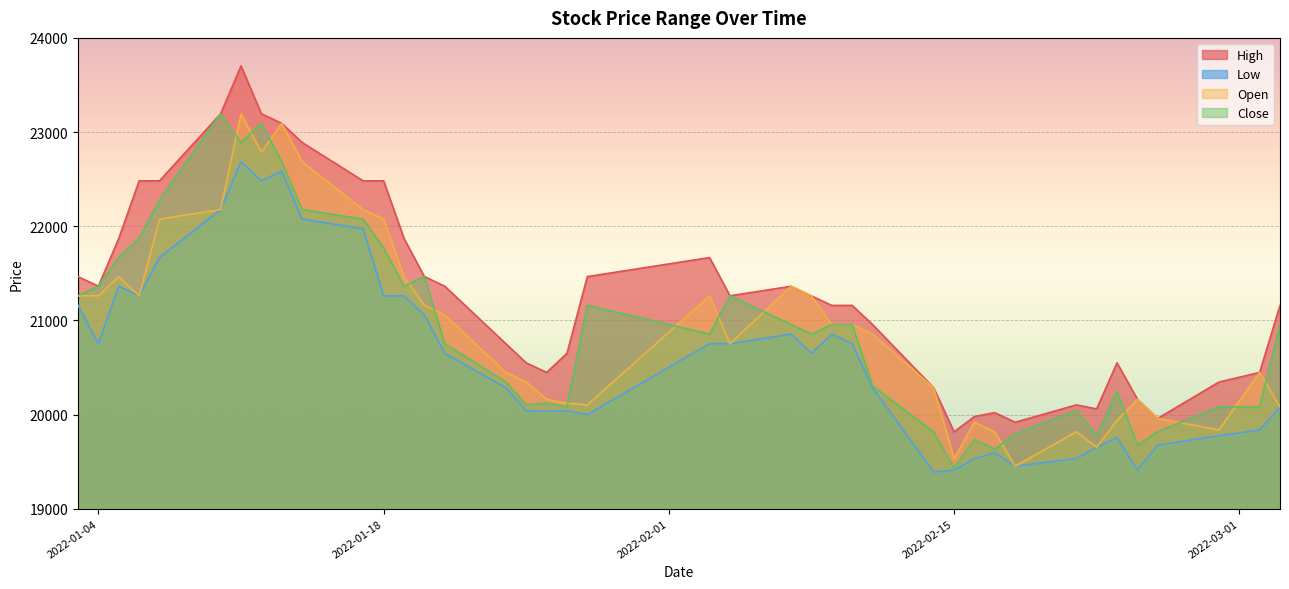

What is the total value across all series at 2022-03-02?

80811